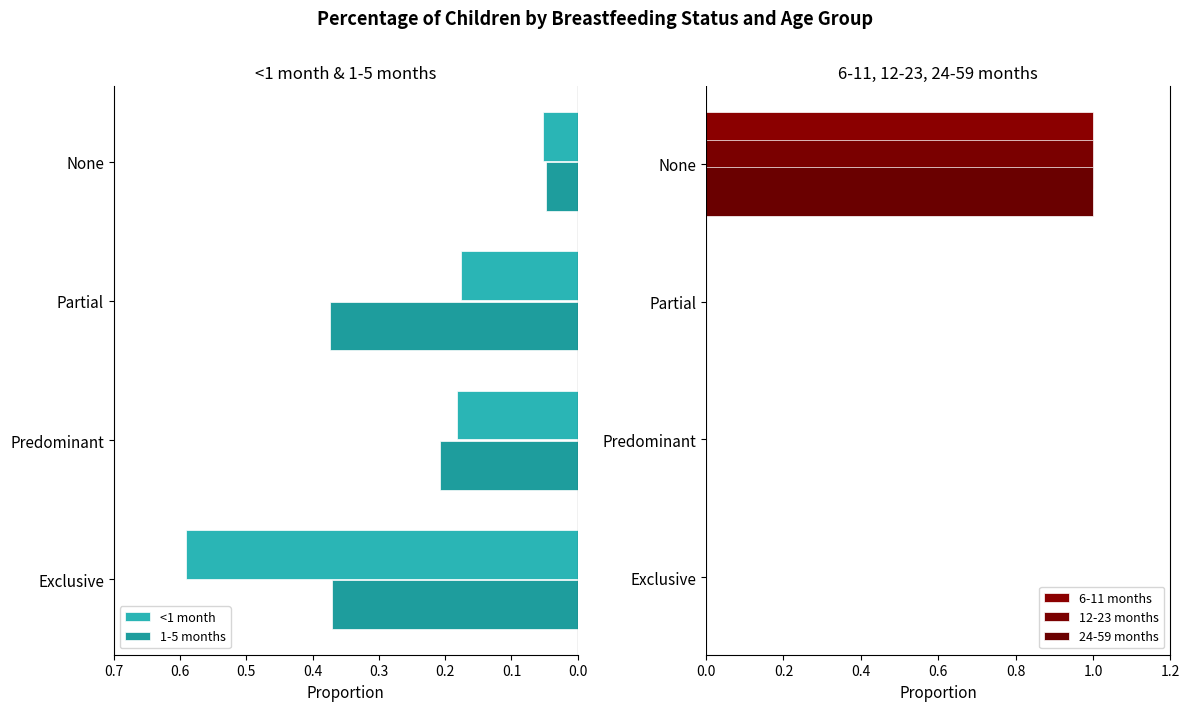

Are the bars grouped side by side (vs. stacked)?

Yes